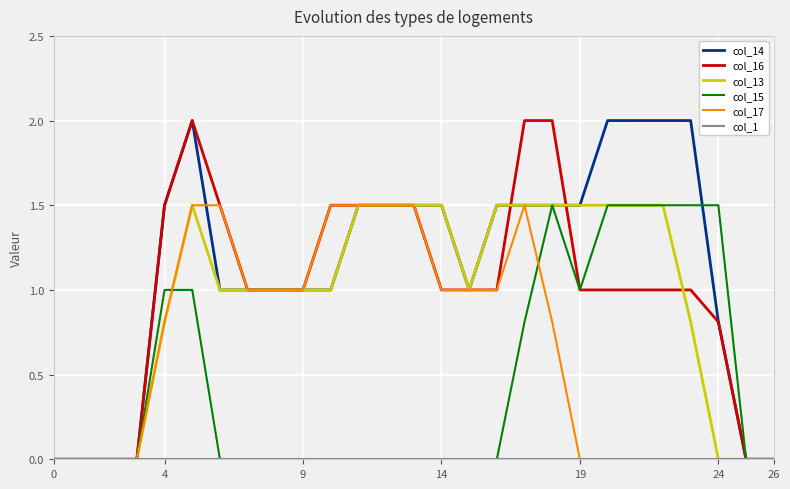

What is the maximum value shown in the chart?

2.0